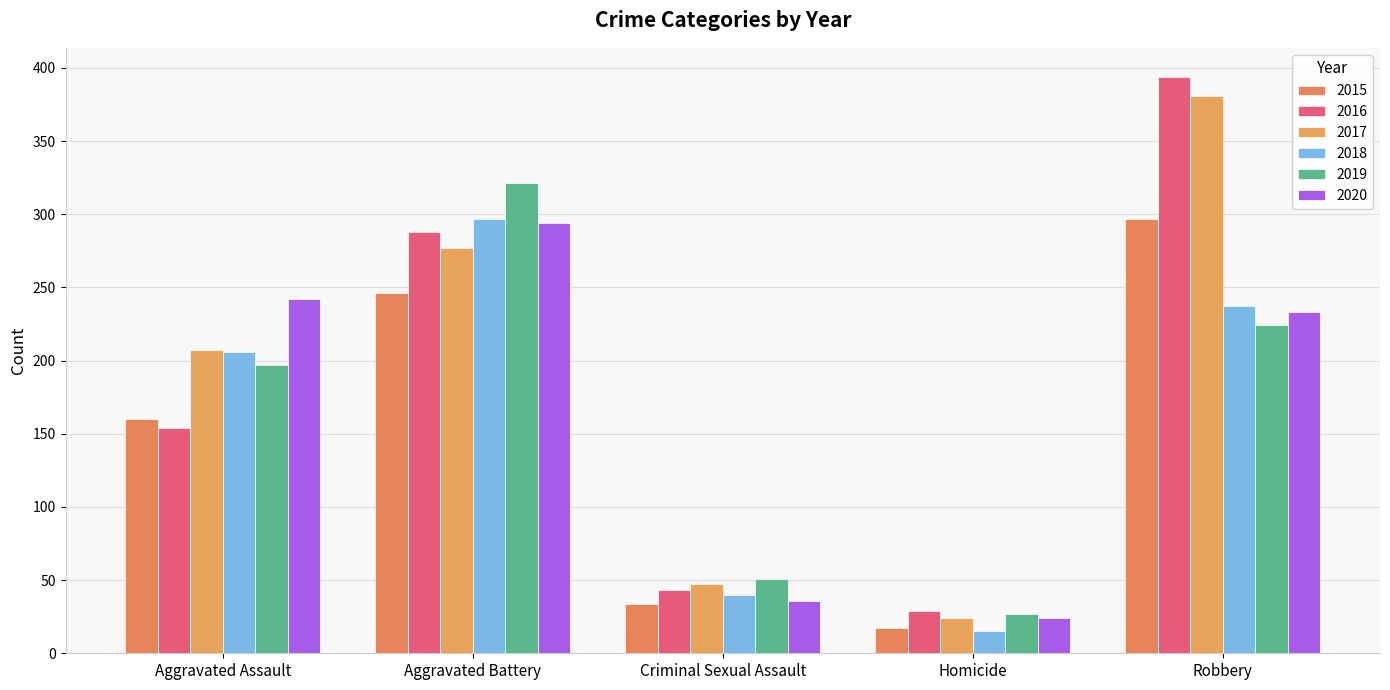

Which has a higher value, Aggravated Battery or Robbery?

Robbery